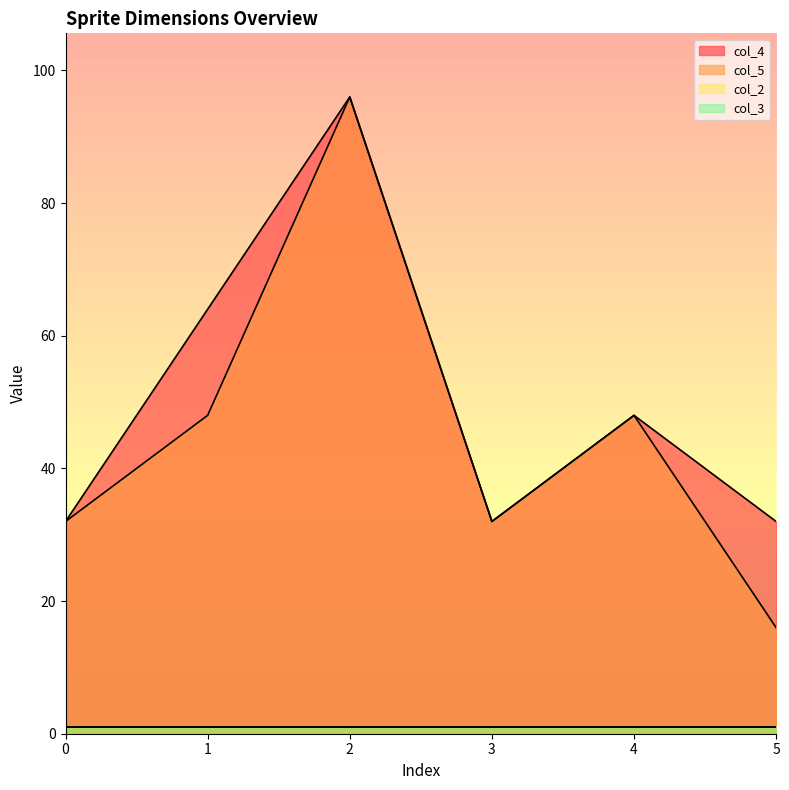

What is the sum of the col_5 values at 3 and 2?

128